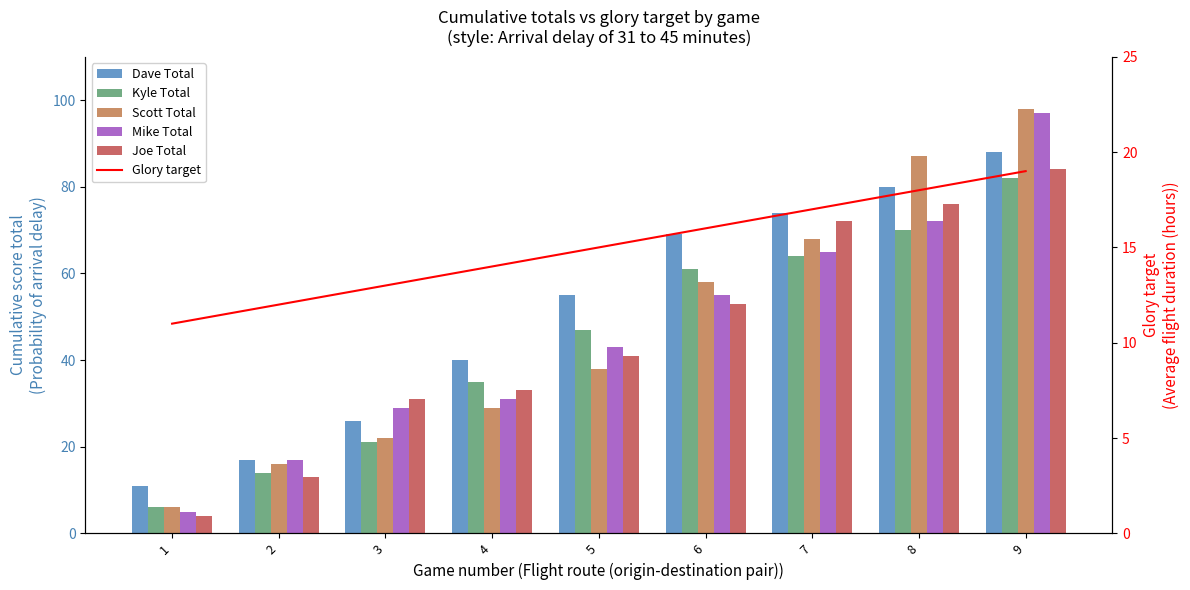

Reading left to right, list all the values displayed in this chart.

Dave Total: 11	17	26	40	55	69	74	80	88
Kyle Total: 6	14	21	35	47	61	64	70	82
Scott Total: 6	16	22	29	38	58	68	87	98
Mike Total: 5	17	29	31	43	55	65	72	97
Joe Total: 4	13	31	33	41	53	72	76	84
Glory target: 11	12	13	14	15	16	17	18	19